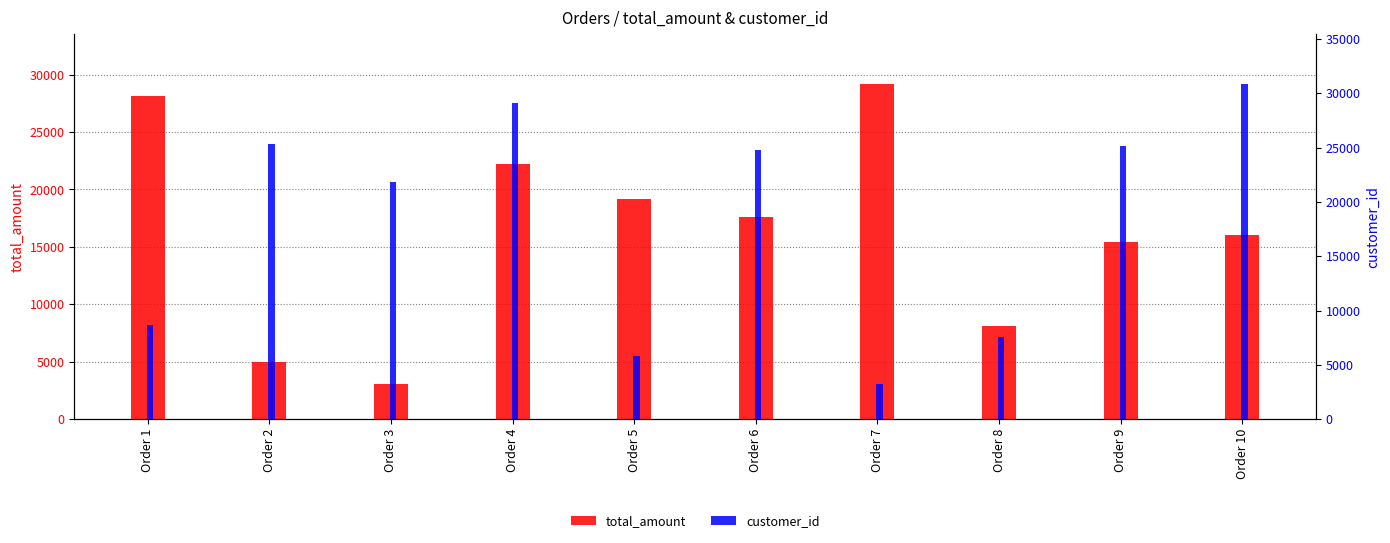

Between Order 7 and Order 6, which is larger?

Order 7